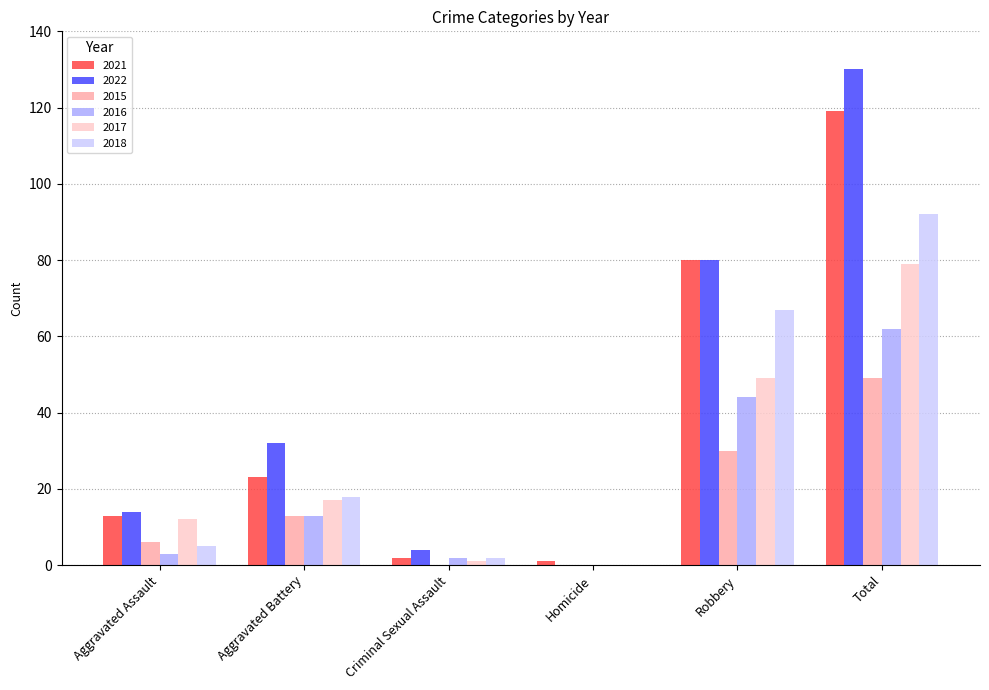

What is the highest value of the 2017 series?

79